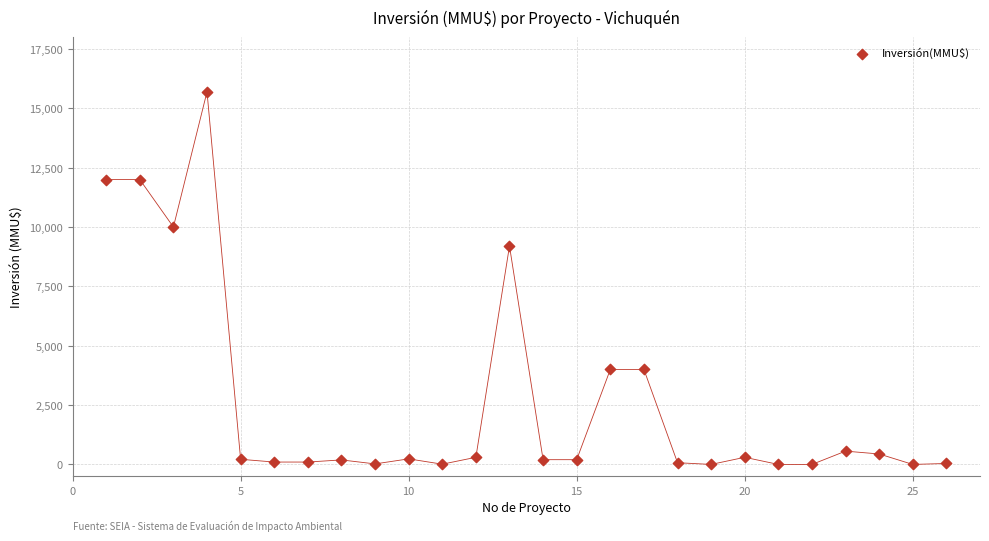

What Y value in the scatter plot is closest to 7847?

9198